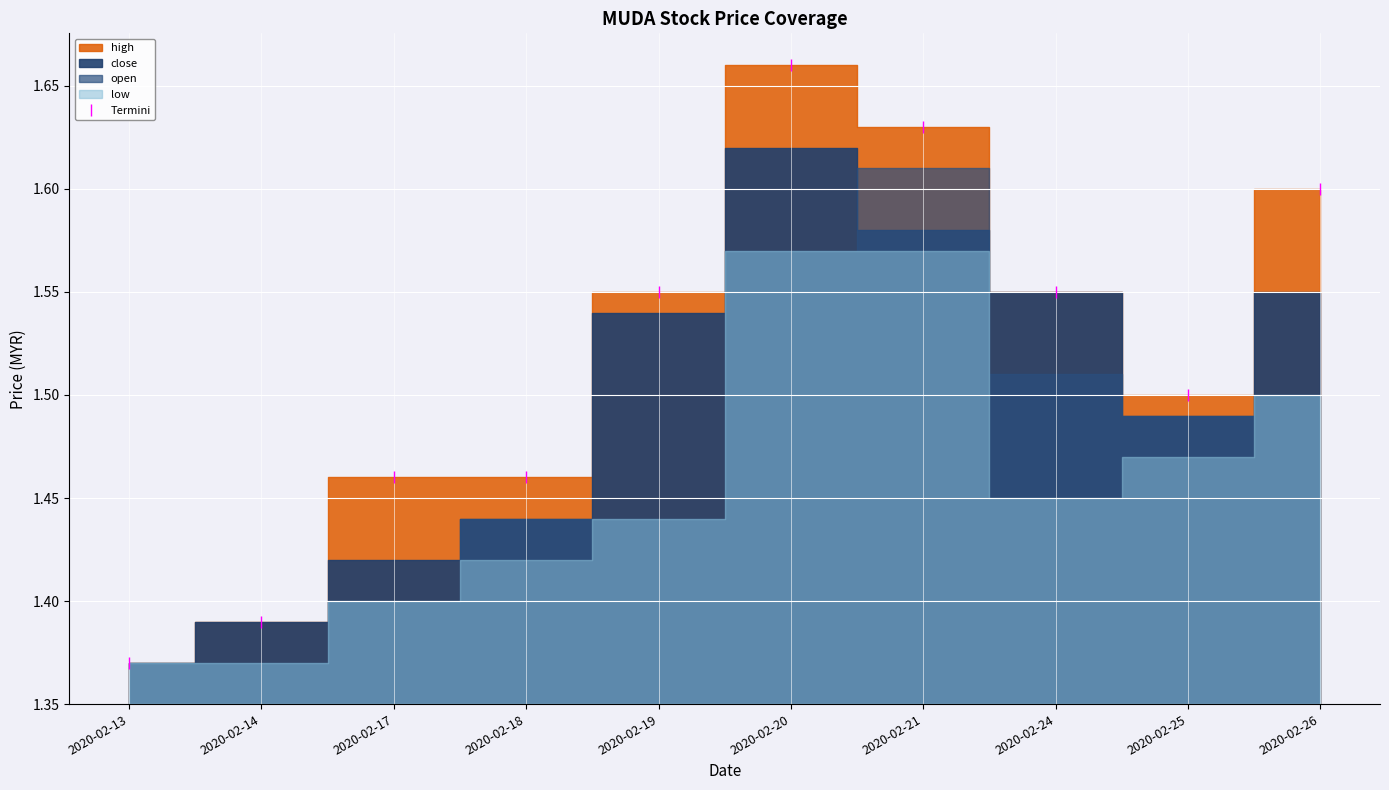

Rank the categories by value from lowest to highest.

2020-02-13, 2020-02-14, 2020-02-17, 2020-02-18, 2020-02-25, 2020-02-19, 2020-02-24, 2020-02-26, 2020-02-21, 2020-02-20